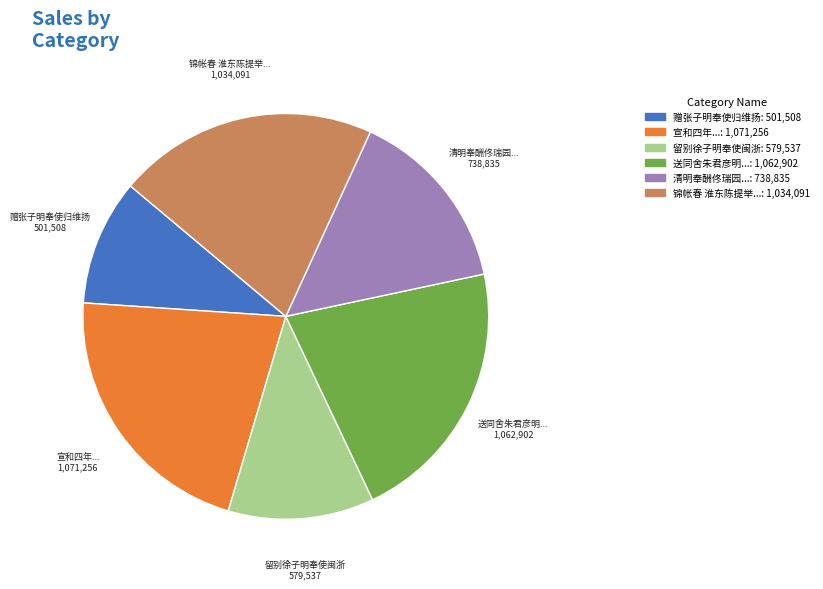

Combined, do 清明奉酬佟瑞园... and 宣和四年... account for over 50%?

No